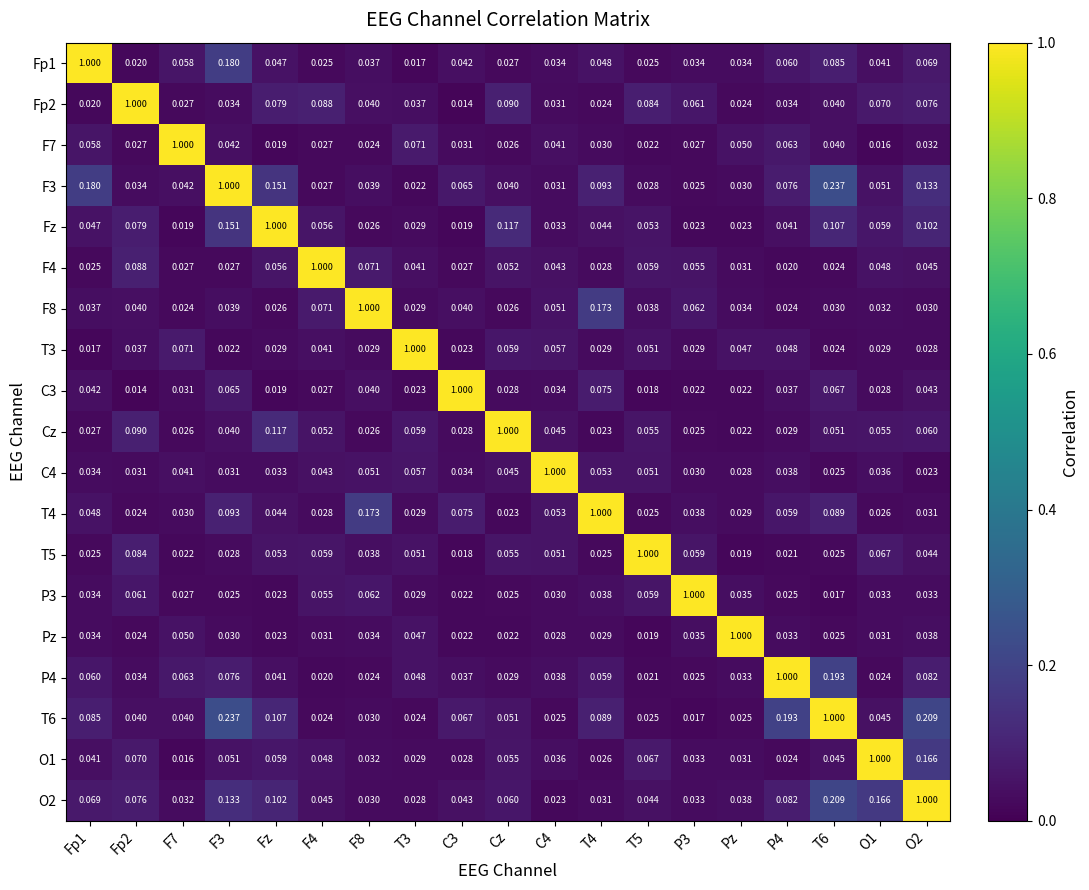

Is the value of T3 at T3 greater than the value of P4 at Fp2?

Yes